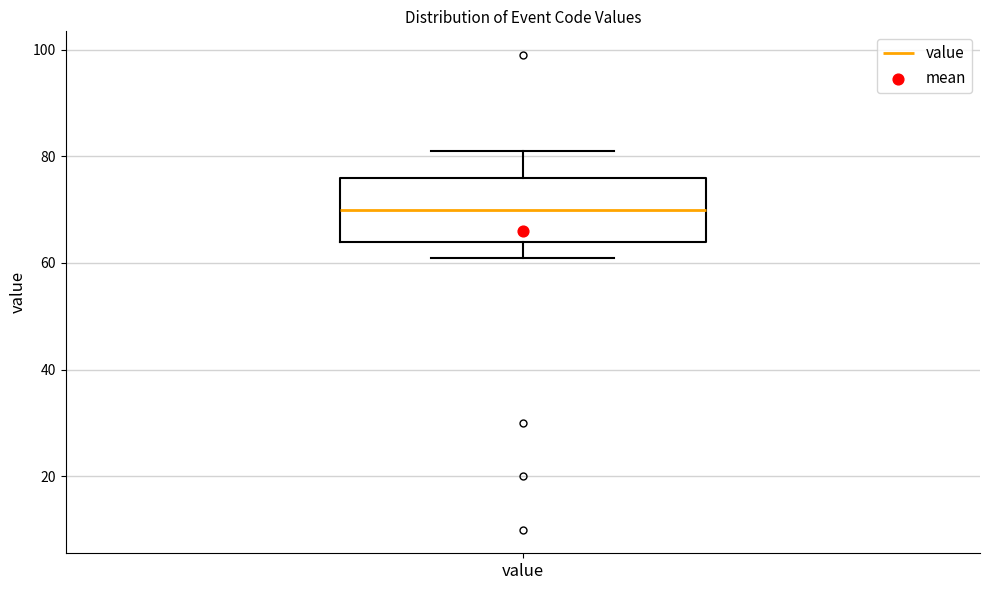

Transcribe this box plot: give where the median line is, the range the box spans, and where the two whiskers end, as read against the y-axis. The values are not printed on the chart, so give them approximately, as read against the axis.

median 70, box 64 to 76, whiskers 62 to 82